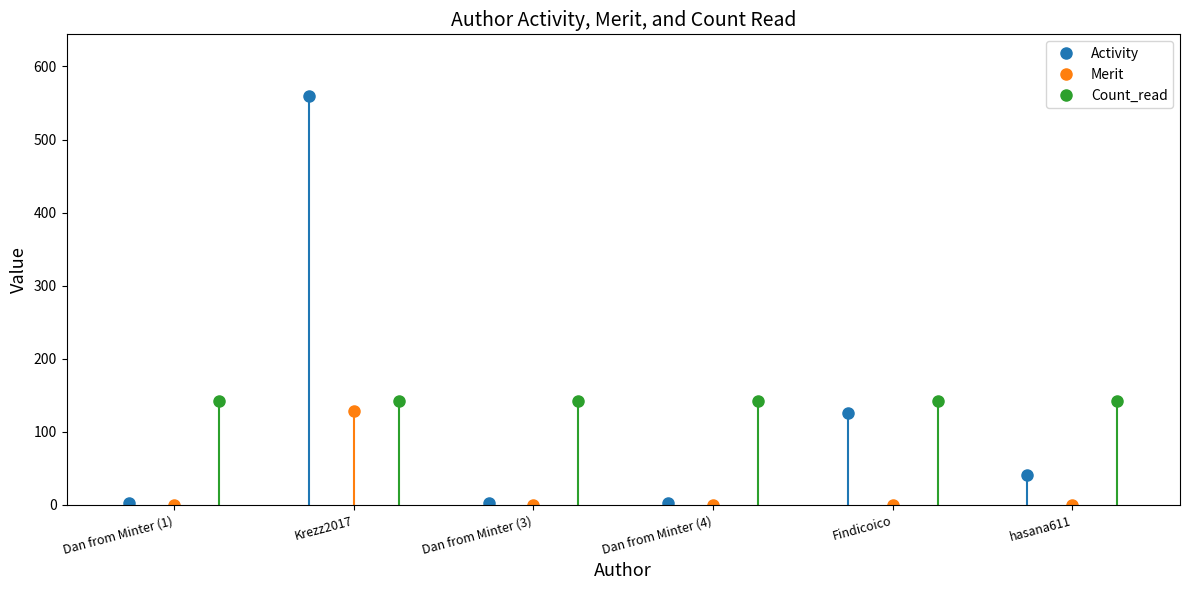

In Merit, how many points are higher than both neighbors (excluding endpoints)?

1